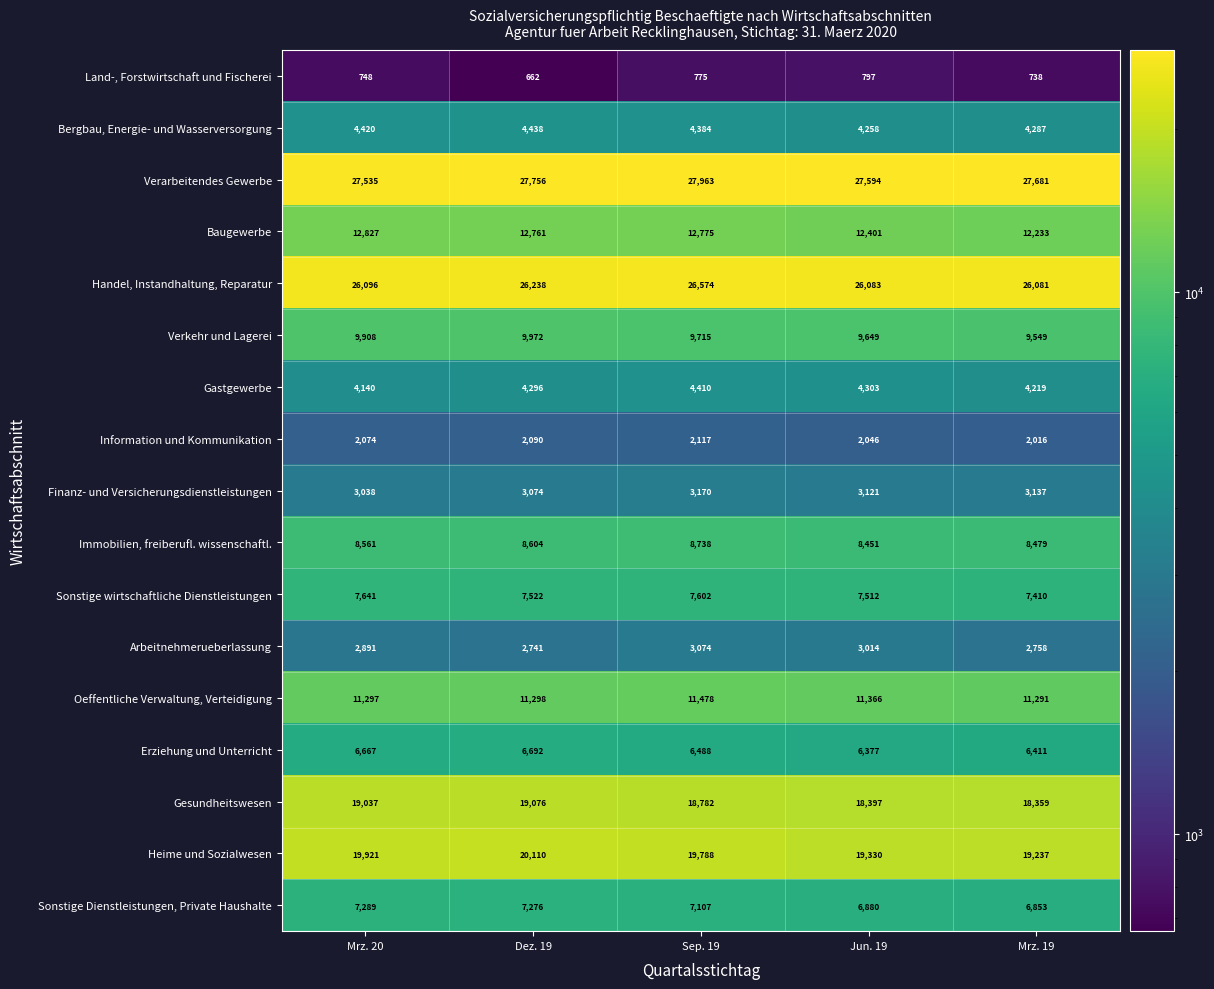

Which label corresponds to the largest value in the chart?

Sep. 19